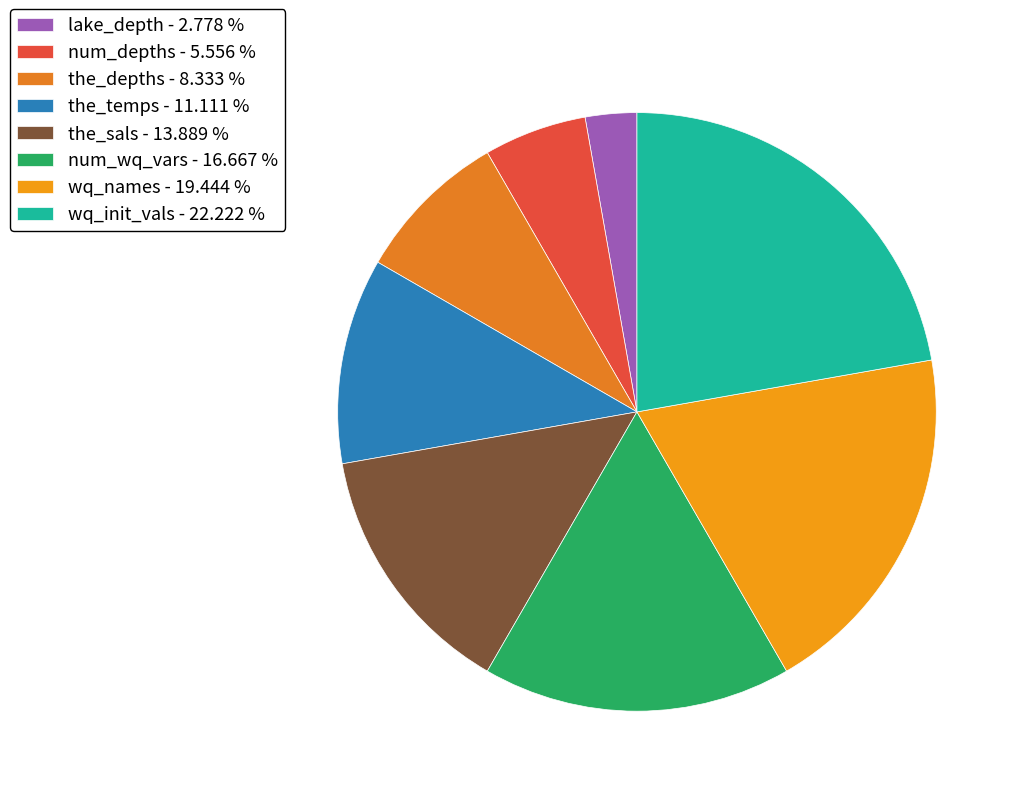

What is the ratio of the value at num_depths to the value at wq_names?

0.3